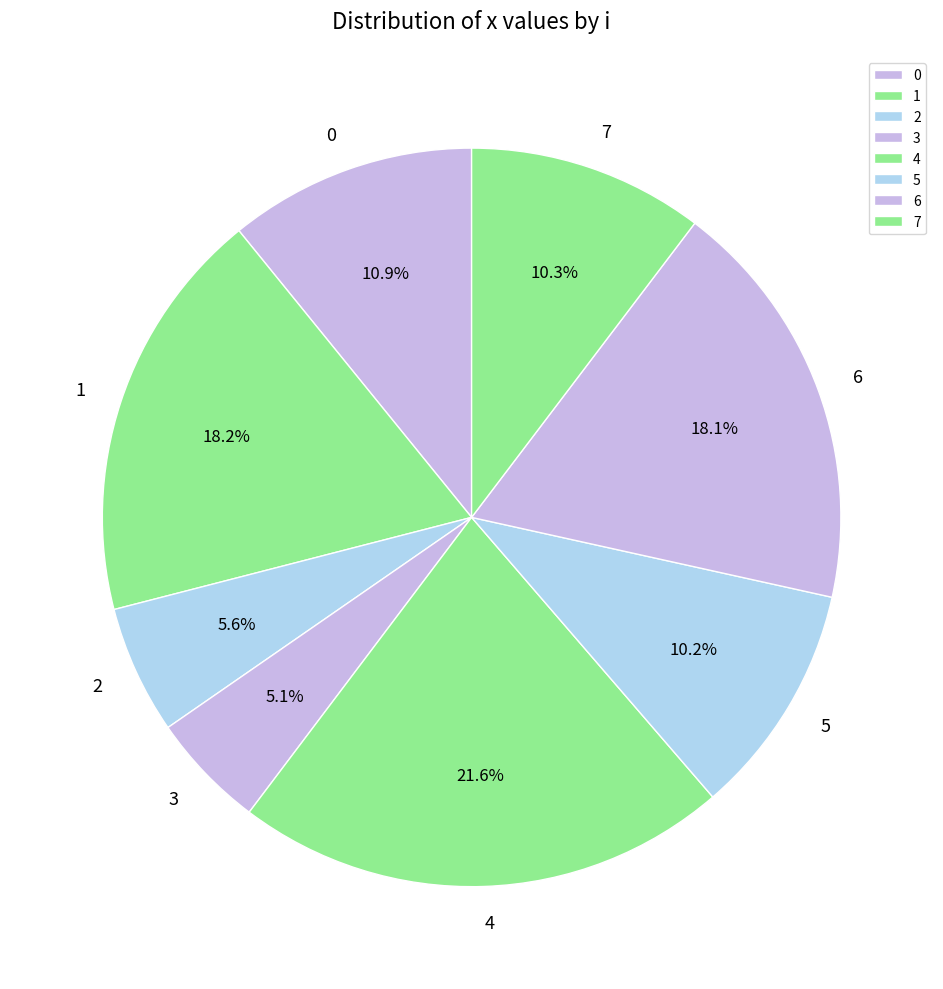

Combined, do 2 and 4 account for over 50%?

No